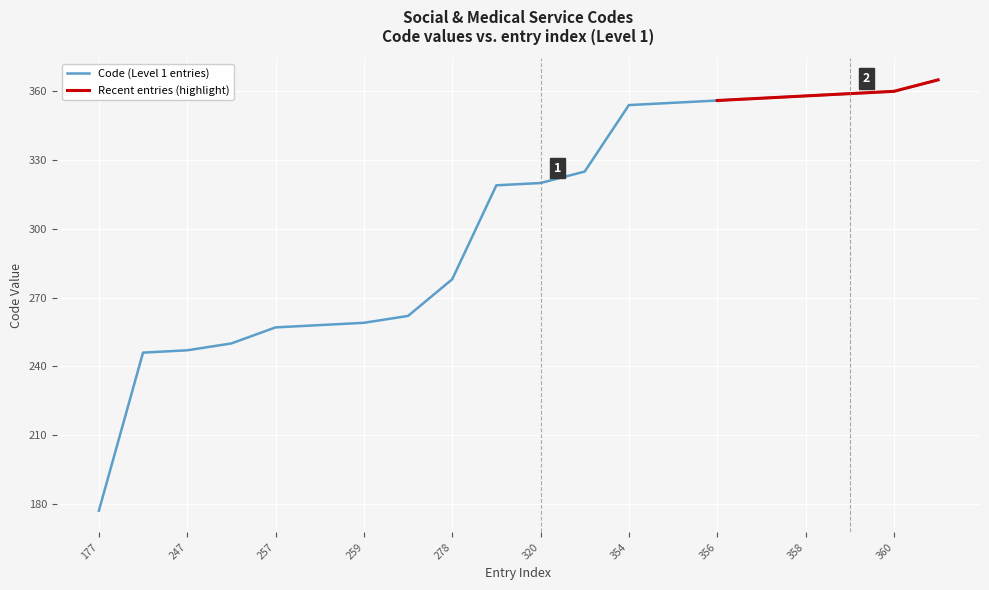

True or false: the data shows 325 at 325.

True